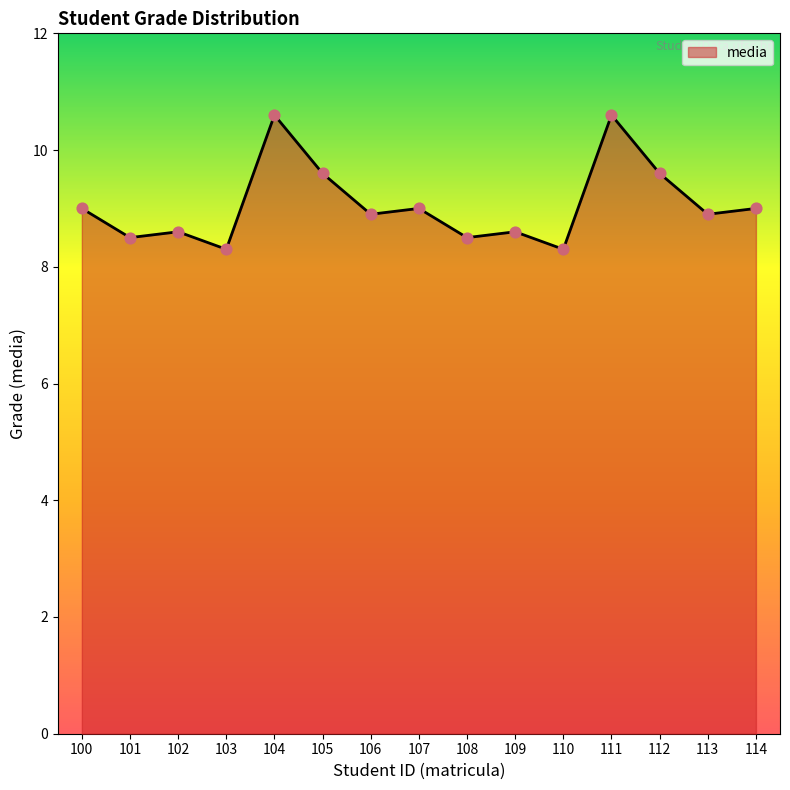

What is the ratio of the value at 109 to the value at 105?

0.9